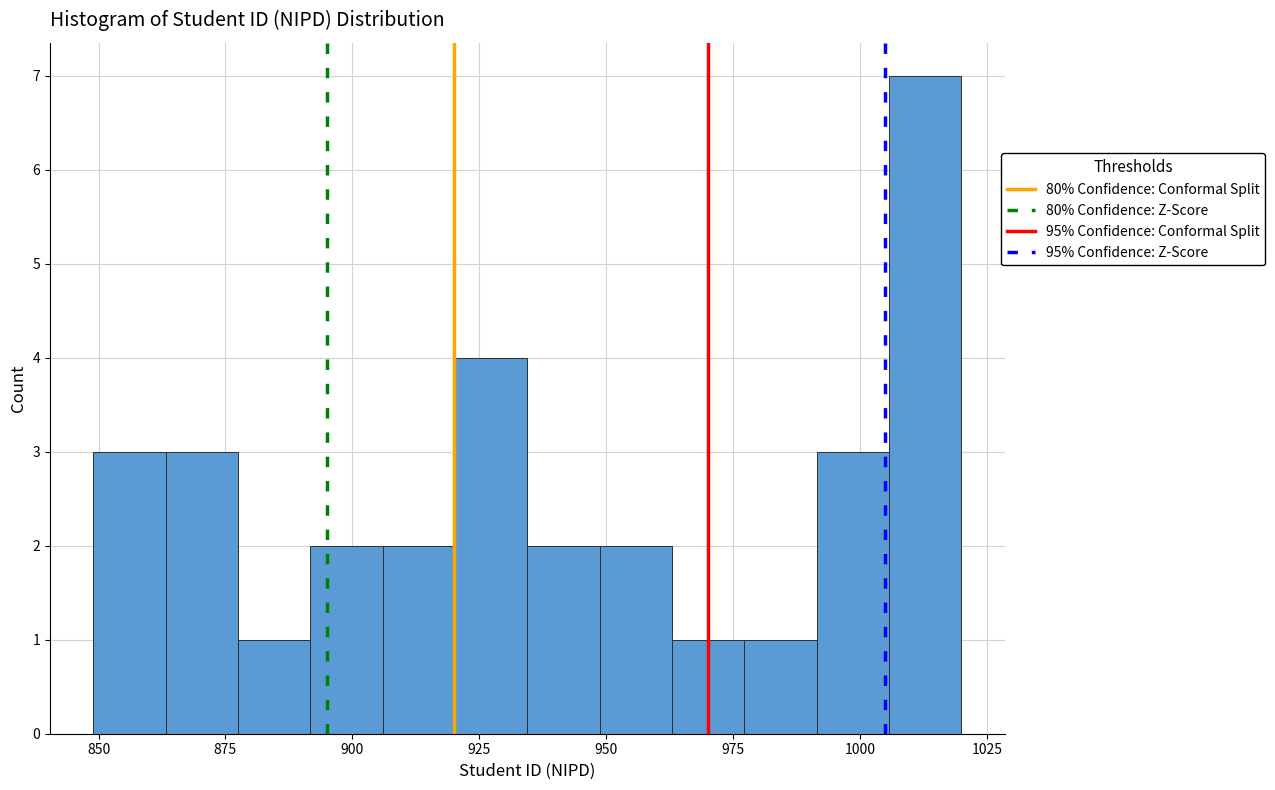

Read against the x-axis, roughly where is the centre of the tallest bar?

1015